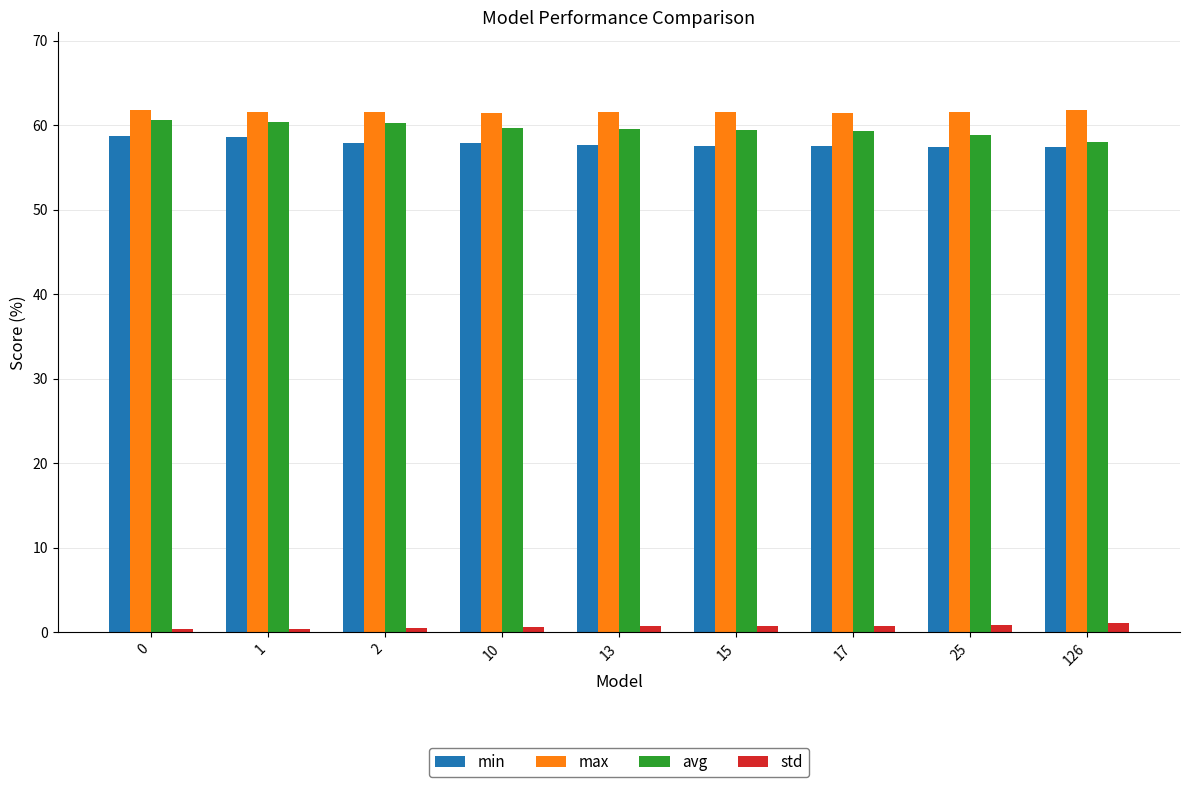

The std series shows 1.1 at 126. True or false?

True